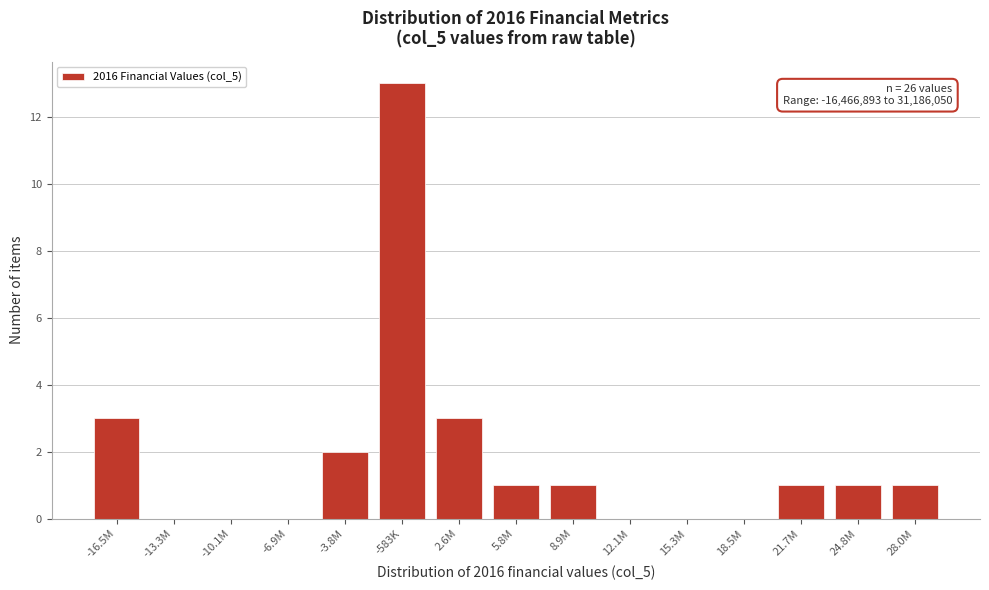

Reading left to right, list all the values displayed in this chart.

-16.5M=3	-13.3M=0	-10.1M=0	-6.9M=0	-3.8M=2	-583K=13	2.6M=3	5.8M=1	8.9M=1	12.1M=0	15.3M=0	18.5M=0	21.7M=1	24.8M=1	28.0M=1